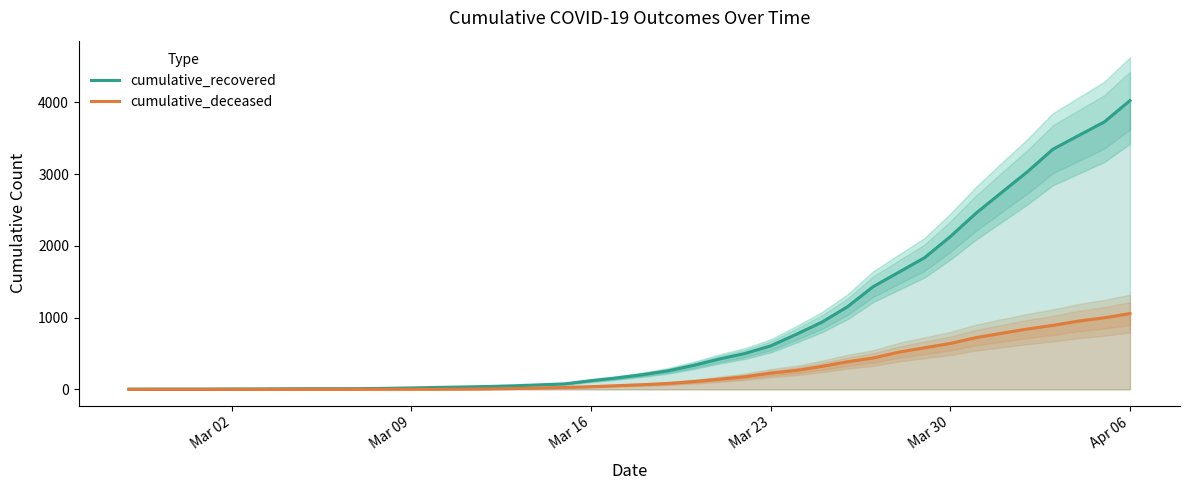

What is the difference between the maximum and minimum values in the cumulative_deceased series?

1056